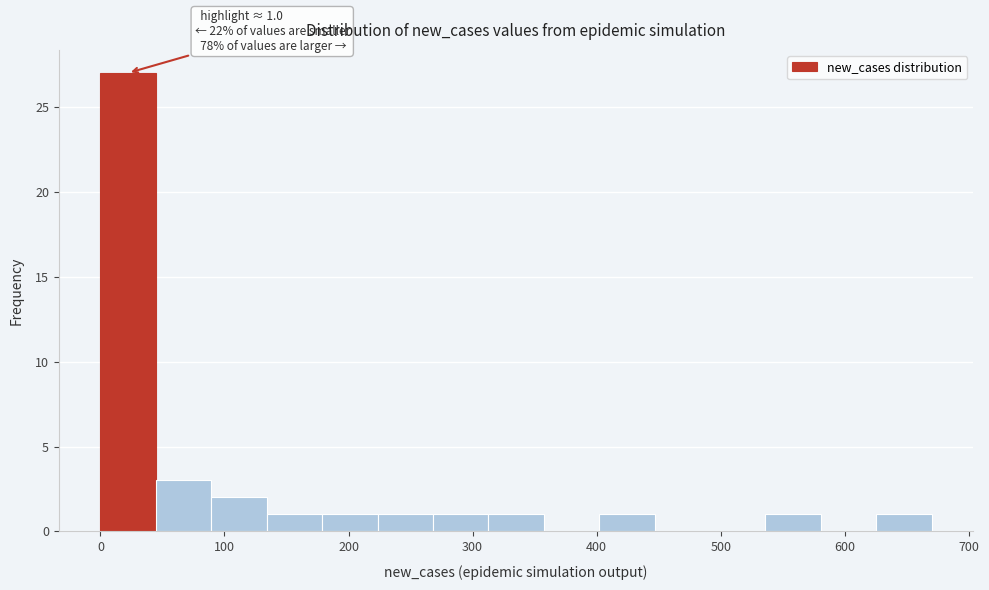

Which range on the x-axis has the tallest bar?

0 to 40